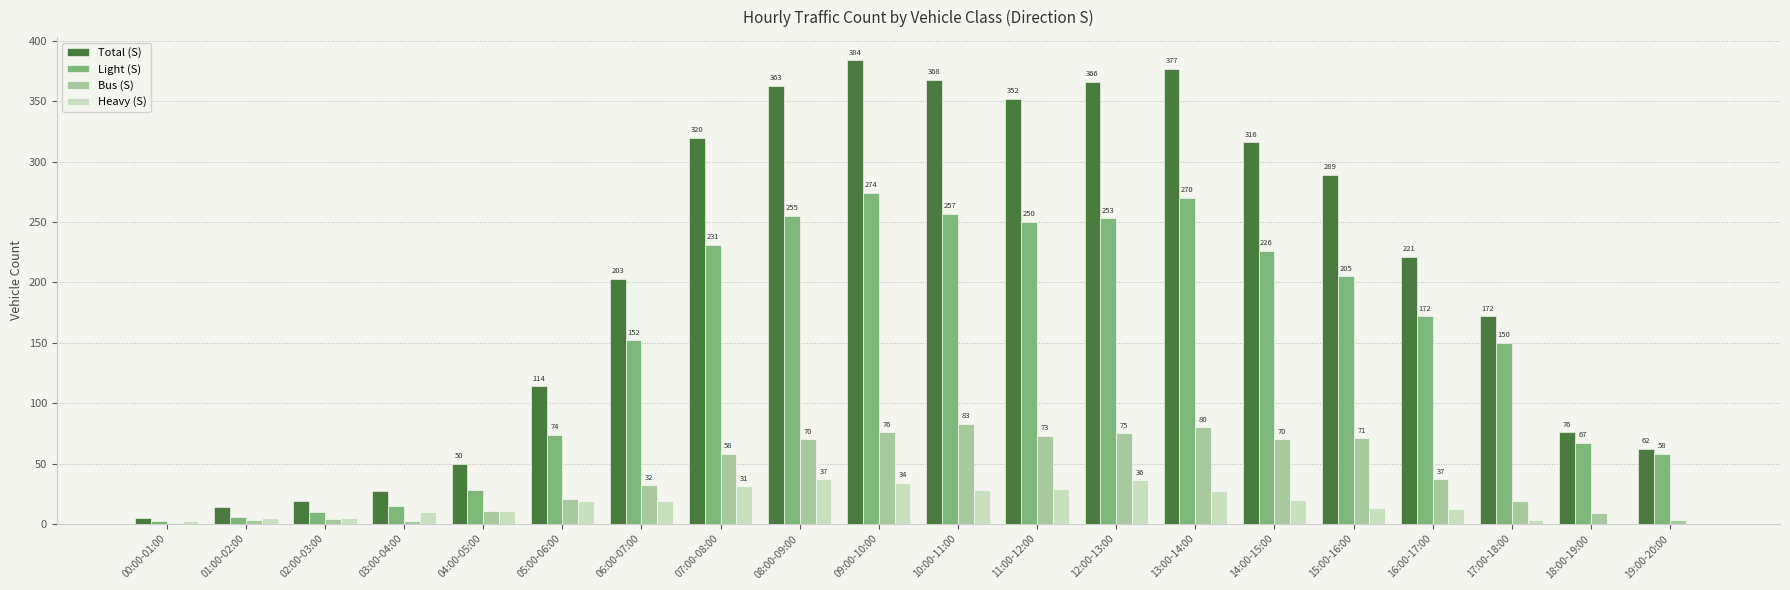

Reading left to right, list all the values displayed in this chart.

Total (S): 00:00-01:00=5	01:00-02:00=14	02:00-03:00=19	03:00-04:00=27	04:00-05:00=50	05:00-06:00=114	06:00-07:00=203	07:00-08:00=320	08:00-09:00=363	09:00-10:00=384	10:00-11:00=368	11:00-12:00=352	12:00-13:00=366	13:00-14:00=377	14:00-15:00=316	15:00-16:00=289	16:00-17:00=221	17:00-18:00=172	18:00-19:00=76	19:00-20:00=62
Light (S): 00:00-01:00=2	01:00-02:00=6	02:00-03:00=10	03:00-04:00=15	04:00-05:00=28	05:00-06:00=74	06:00-07:00=152	07:00-08:00=231	08:00-09:00=255	09:00-10:00=274	10:00-11:00=257	11:00-12:00=250	12:00-13:00=253	13:00-14:00=270	14:00-15:00=226	15:00-16:00=205	16:00-17:00=172	17:00-18:00=150	18:00-19:00=67	19:00-20:00=58
Bus (S): 00:00-01:00=1	01:00-02:00=3	02:00-03:00=4	03:00-04:00=2	04:00-05:00=11	05:00-06:00=21	06:00-07:00=32	07:00-08:00=58	08:00-09:00=70	09:00-10:00=76	10:00-11:00=83	11:00-12:00=73	12:00-13:00=75	13:00-14:00=80	14:00-15:00=70	15:00-16:00=71	16:00-17:00=37	17:00-18:00=19	18:00-19:00=9	19:00-20:00=3
Heavy (S): 00:00-01:00=2	01:00-02:00=5	02:00-03:00=5	03:00-04:00=10	04:00-05:00=11	05:00-06:00=19	06:00-07:00=19	07:00-08:00=31	08:00-09:00=37	09:00-10:00=34	10:00-11:00=28	11:00-12:00=29	12:00-13:00=36	13:00-14:00=27	14:00-15:00=20	15:00-16:00=13	16:00-17:00=12	17:00-18:00=3	18:00-19:00=0	19:00-20:00=1